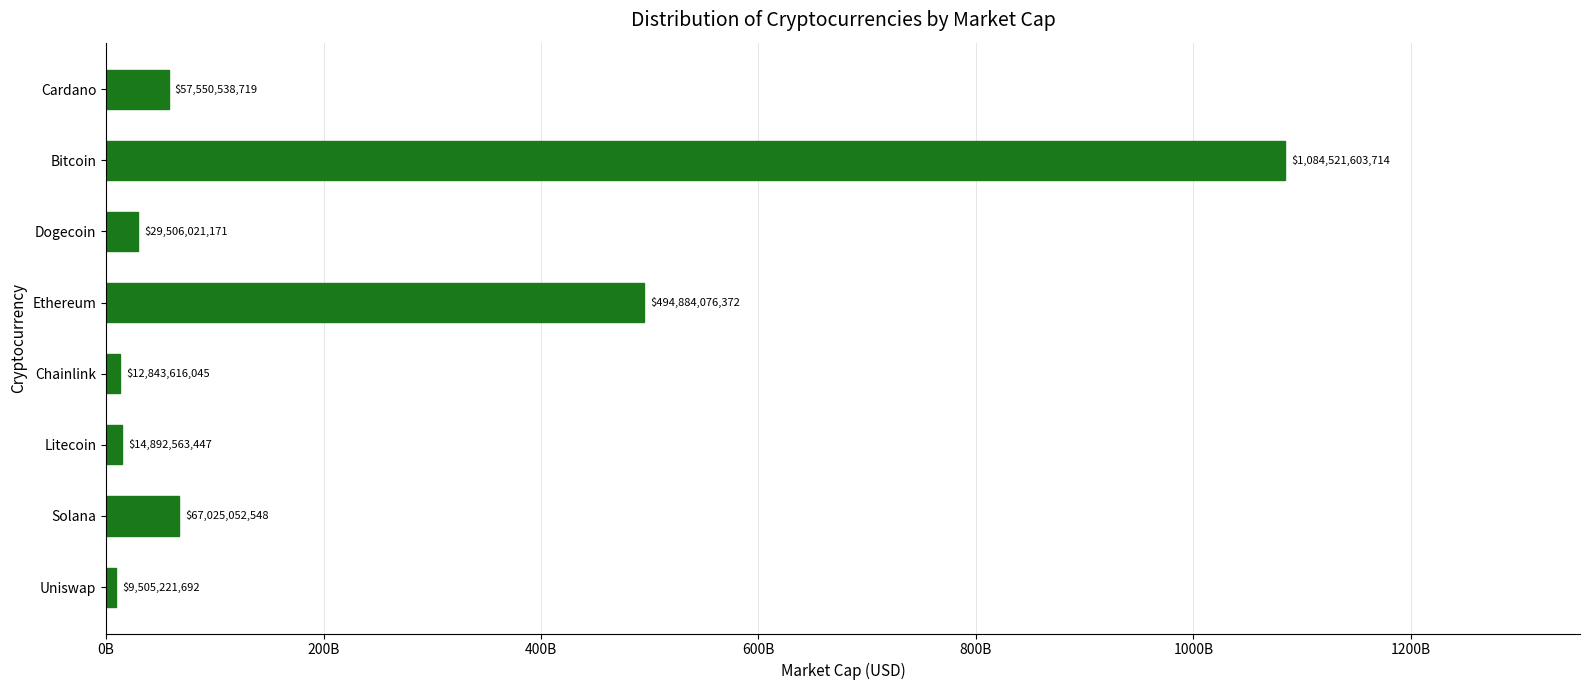

Does the chart contain any negative values?

No